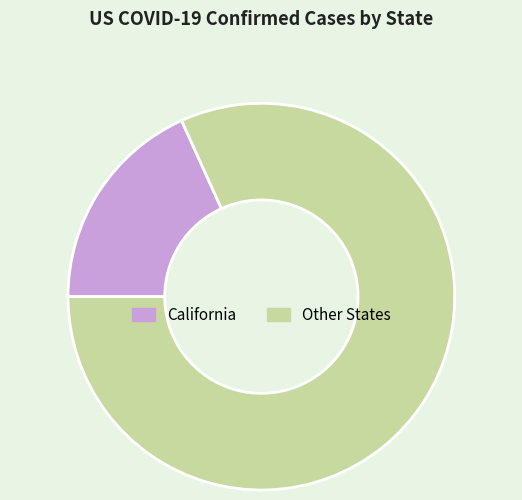

What is the smallest slice in the pie chart?

California